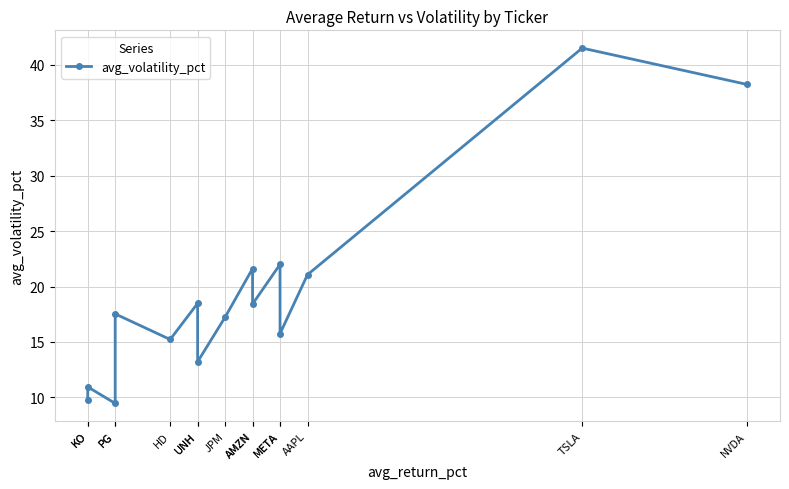

Which category has the highest value across all series?

TSLA